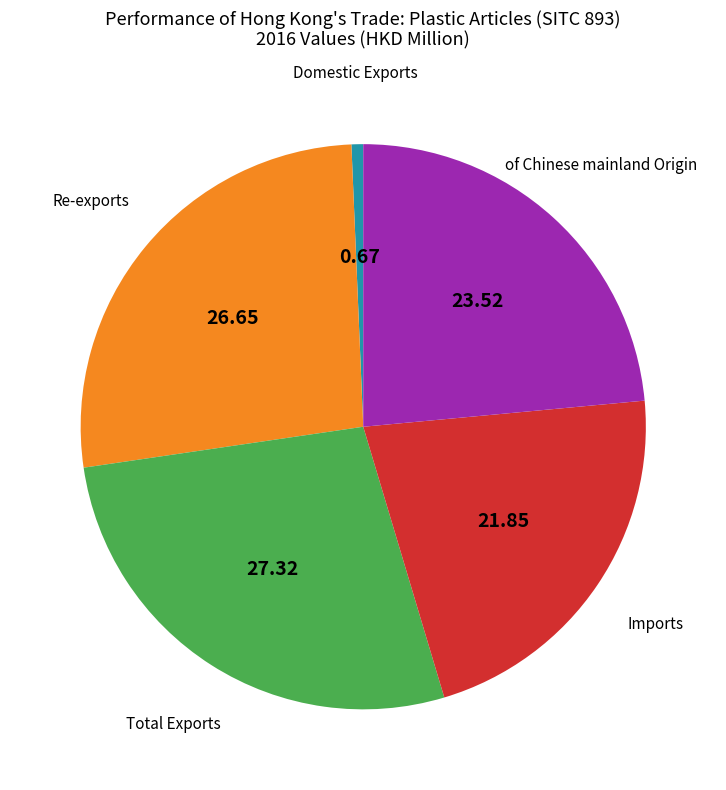

Does any single category account for the majority?

No